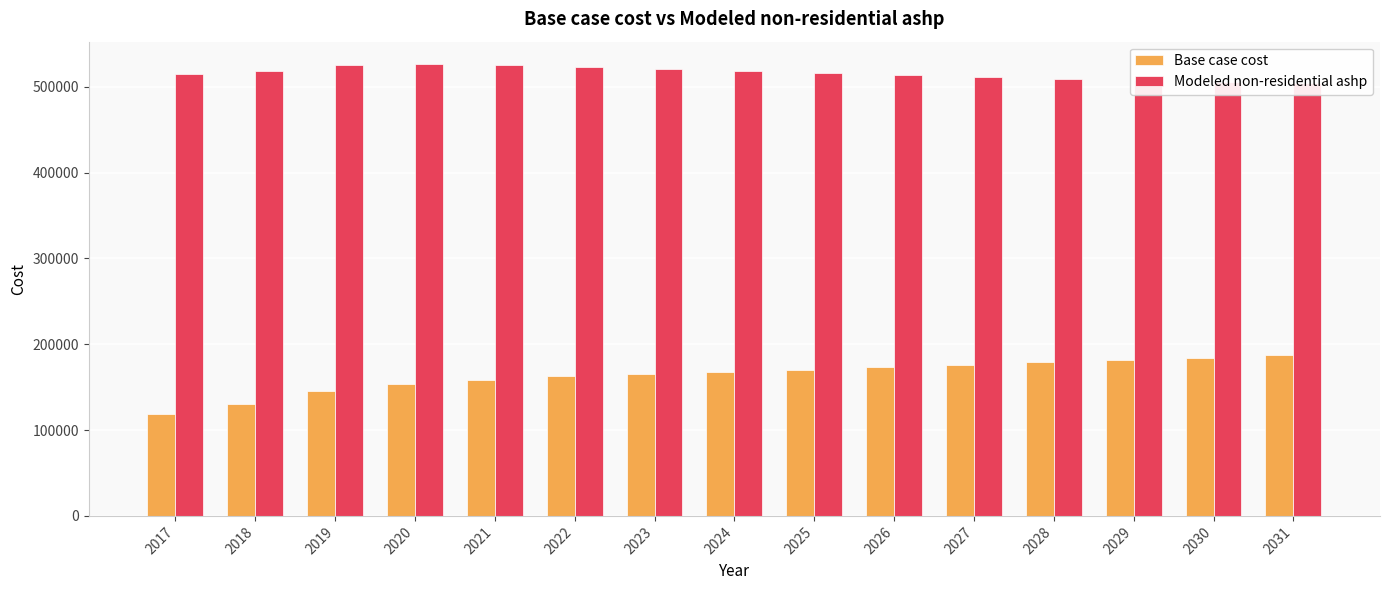

True or false: Base case cost has a value of 283771.1 at 2028.

False